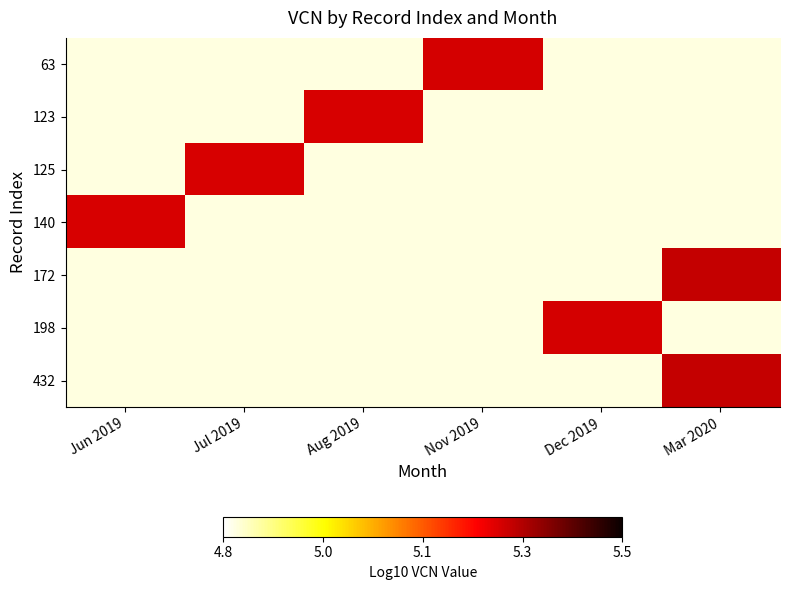

How many series are shown in this chart?

7